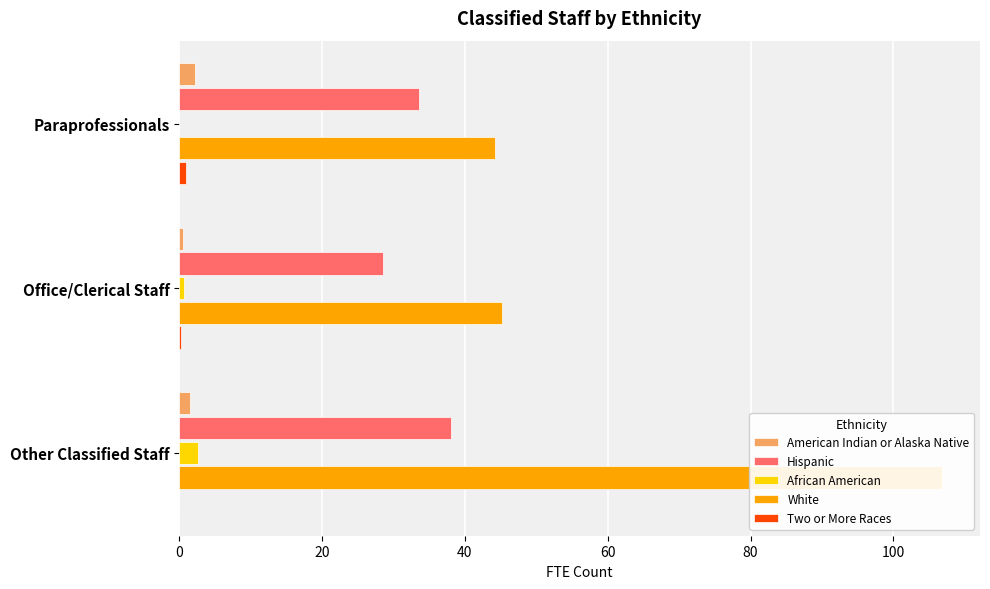

Read the Two or More Races value at Office/Clerical Staff.

0.2